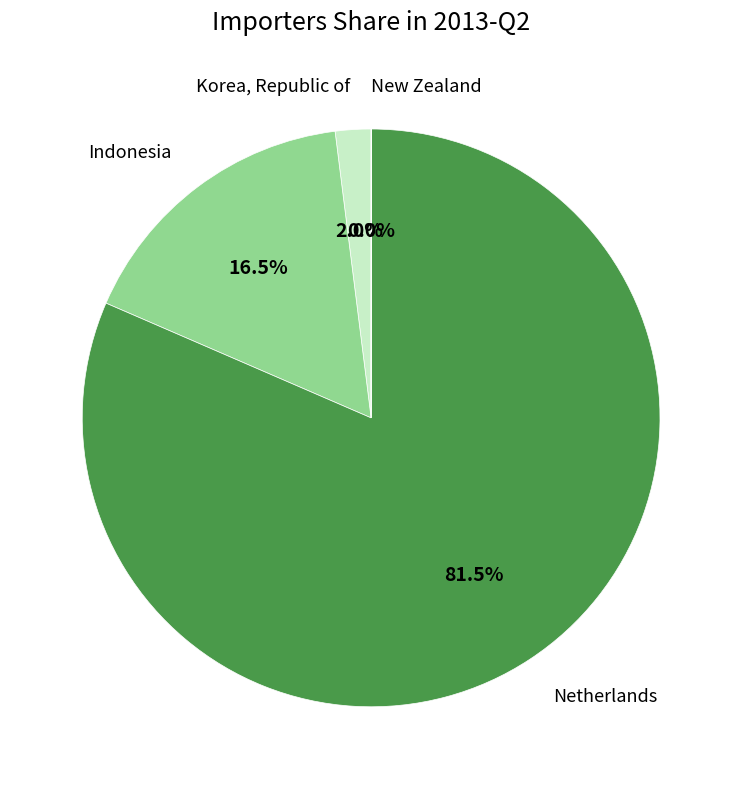

What percentage is the Korea, Republic of slice, to the nearest percent?

2%